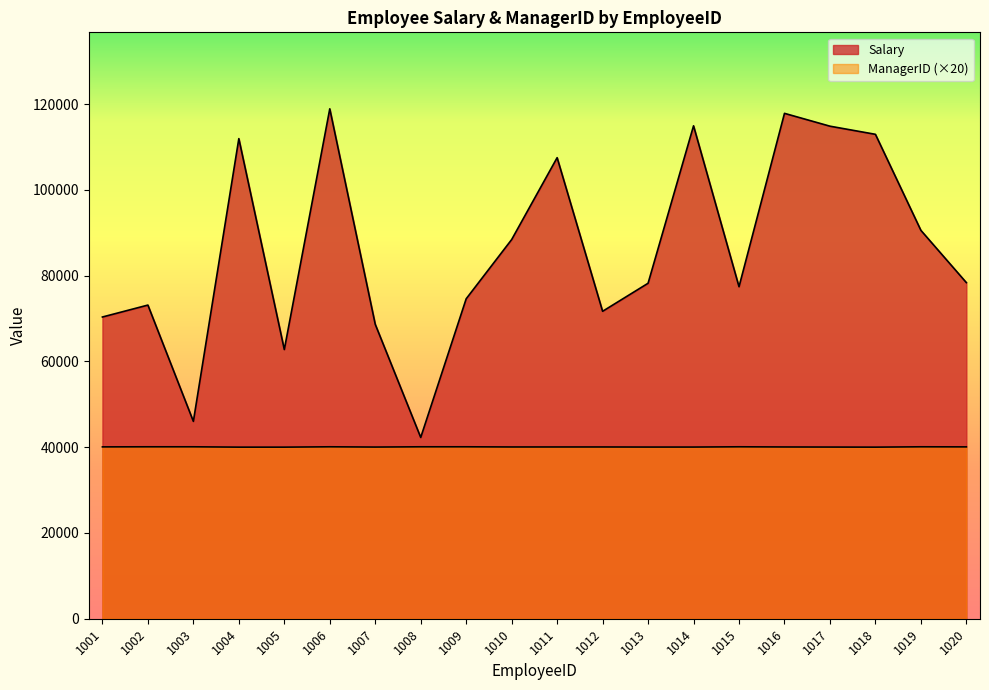

Which category has the lowest value across all series?

1004